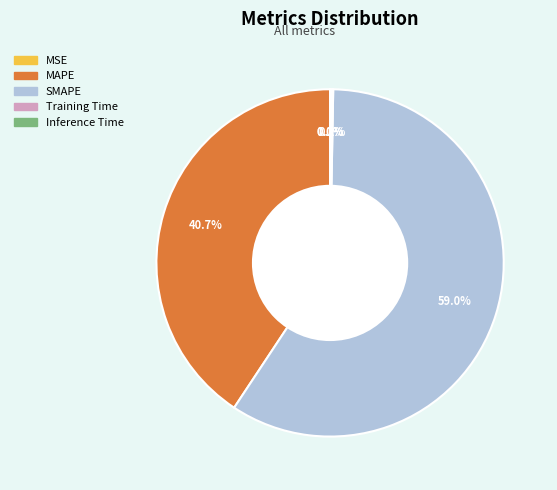

Which slice is the largest?

SMAPE